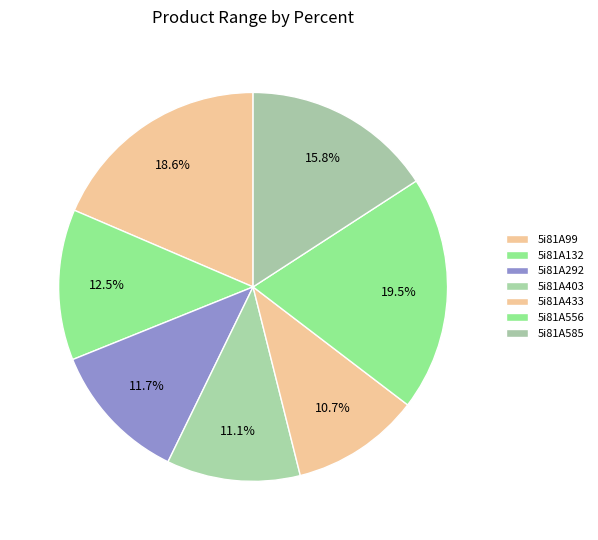

To the nearest percent, what is the average slice percentage?

14%